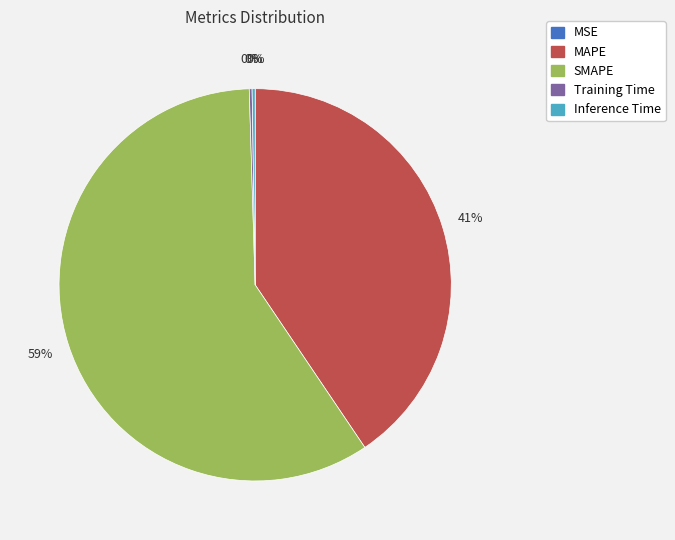

Which category has the biggest portion of the pie?

SMAPE